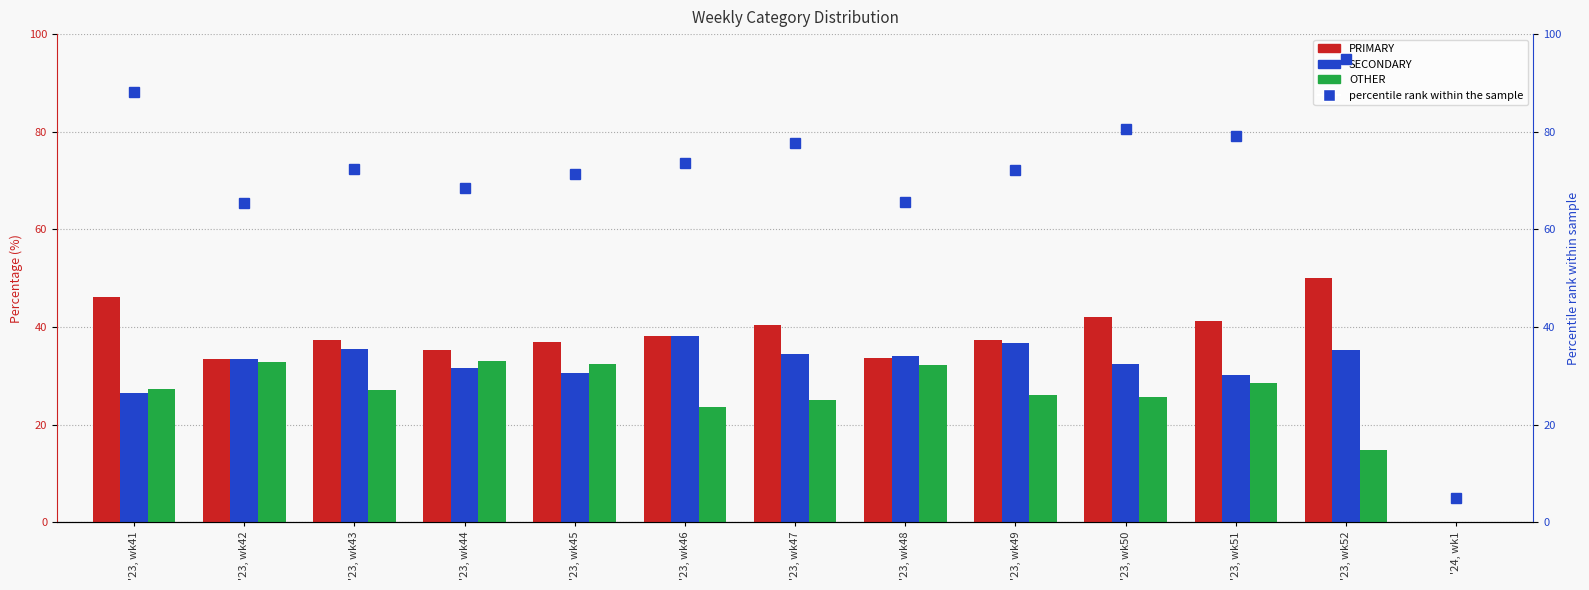

Reading right to left, list all the values displayed in this chart.

PRIMARY: '24, wk1=0.0	'23, wk52=50.0	'23, wk51=41.2	'23, wk50=42.0	'23, wk49=37.3	'23, wk48=33.7	'23, wk47=40.4	'23, wk46=38.1	'23, wk45=36.9	'23, wk44=35.3	'23, wk43=37.4	'23, wk42=33.5	'23, wk41=46.2
SECONDARY: '24, wk1=0.0	'23, wk52=35.2	'23, wk51=30.2	'23, wk50=32.4	'23, wk49=36.7	'23, wk48=34.1	'23, wk47=34.5	'23, wk46=38.1	'23, wk45=30.6	'23, wk44=31.7	'23, wk43=35.4	'23, wk42=33.5	'23, wk41=26.5
OTHER: '24, wk1=0.0	'23, wk52=14.8	'23, wk51=28.6	'23, wk50=25.6	'23, wk49=26.0	'23, wk48=32.2	'23, wk47=25.1	'23, wk46=23.7	'23, wk45=32.5	'23, wk44=33.0	'23, wk43=27.2	'23, wk42=32.9	'23, wk41=27.4
percentile rank within the sample: '24, wk1=5.0	'23, wk52=95.0	'23, wk51=79.2	'23, wk50=80.5	'23, wk49=72.2	'23, wk48=65.7	'23, wk47=77.8	'23, wk46=73.7	'23, wk45=71.4	'23, wk44=68.5	'23, wk43=72.3	'23, wk42=65.4	'23, wk41=88.1